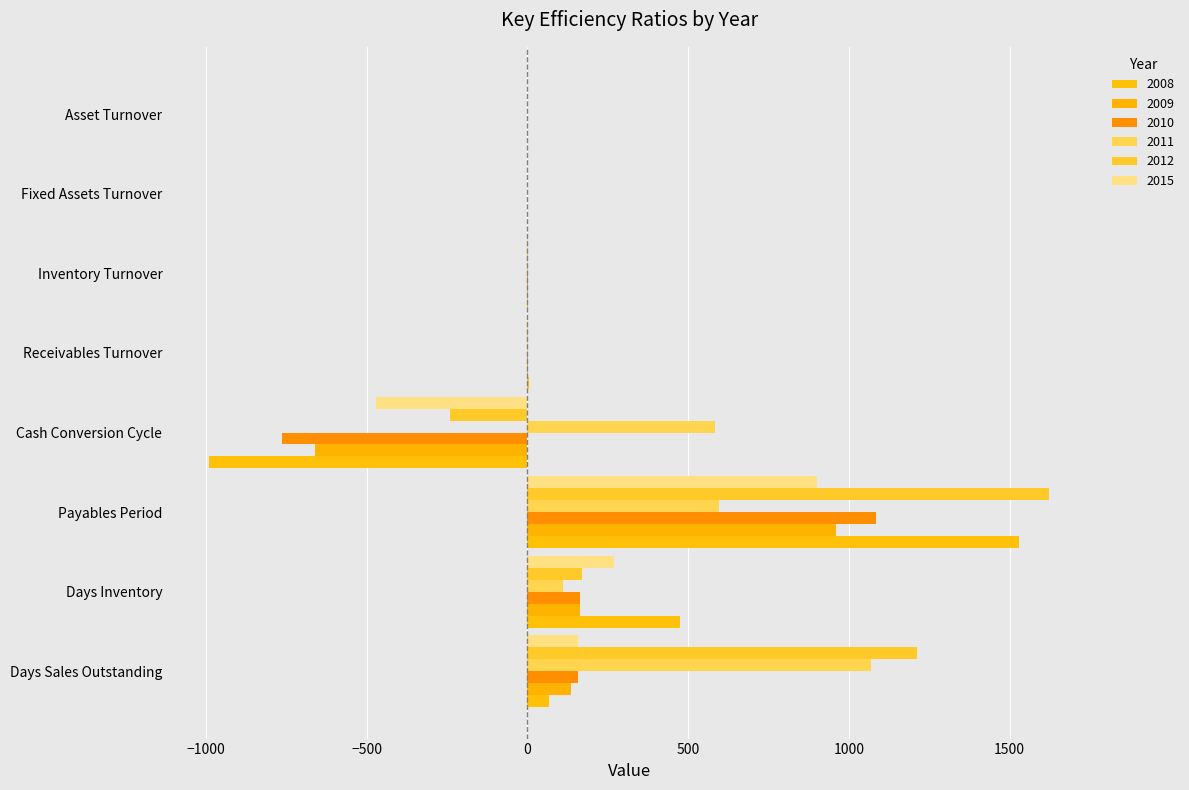

What is the minimum value for 2015?

-472.2